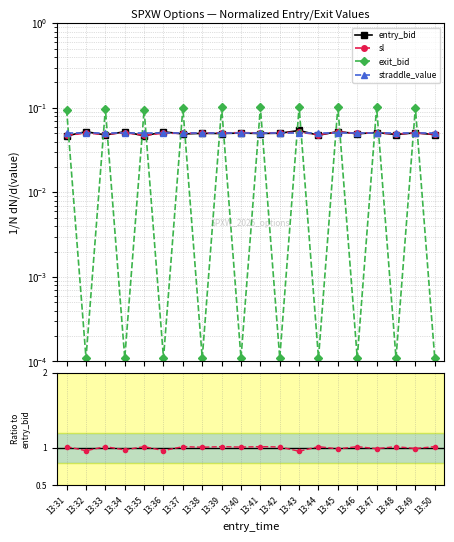

Is it true that entry_bid equals 0.1 at 13:40?

True